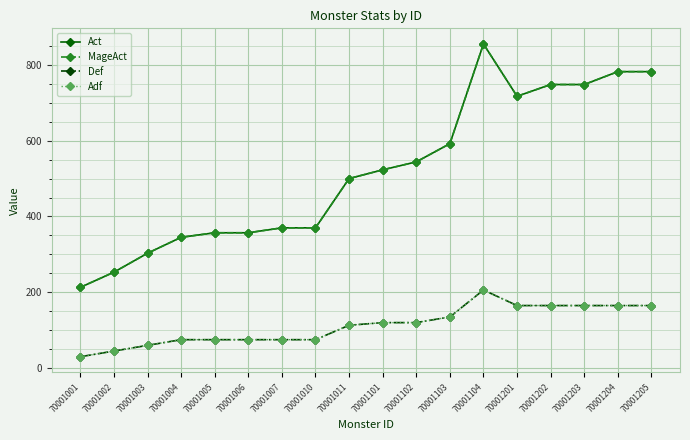

Does the chart have visible grid lines?

Yes